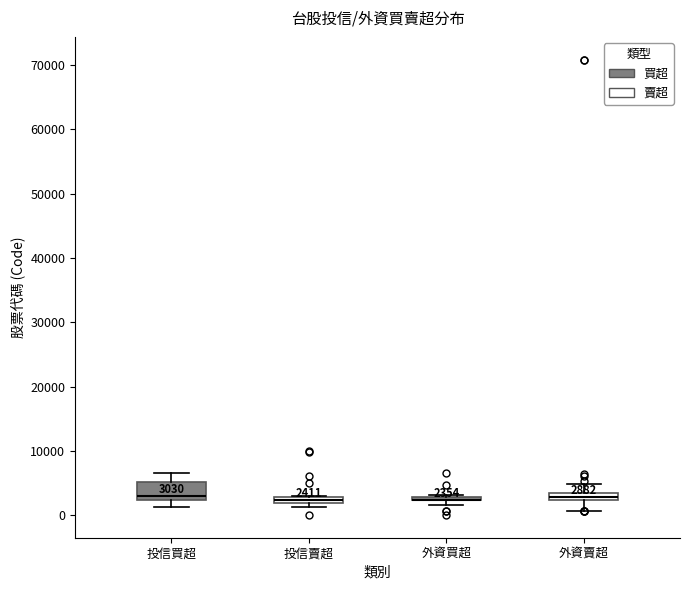

Comparing the boxes themselves (not the whiskers), which one is the tallest?

投信買超